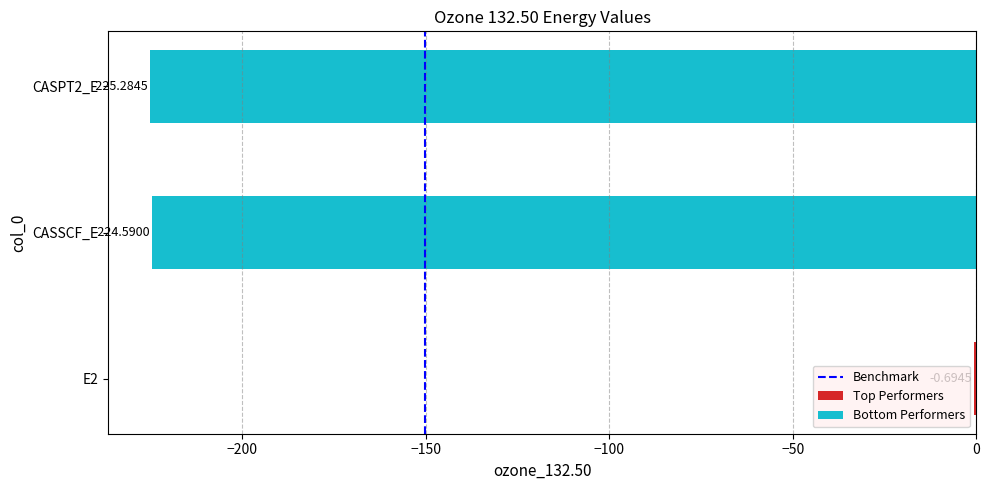

What is the difference between the maximum and minimum values in the Bottom Performers series?

0.7